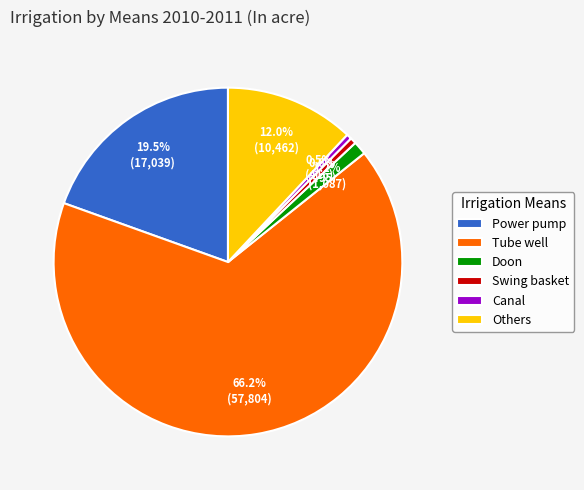

To the nearest percent, what is the difference between the Others and Canal slice percentages?

12%